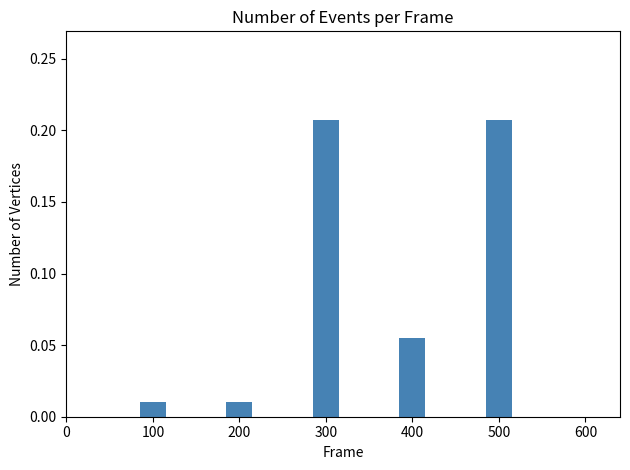

What is the sum of all values?

0.5